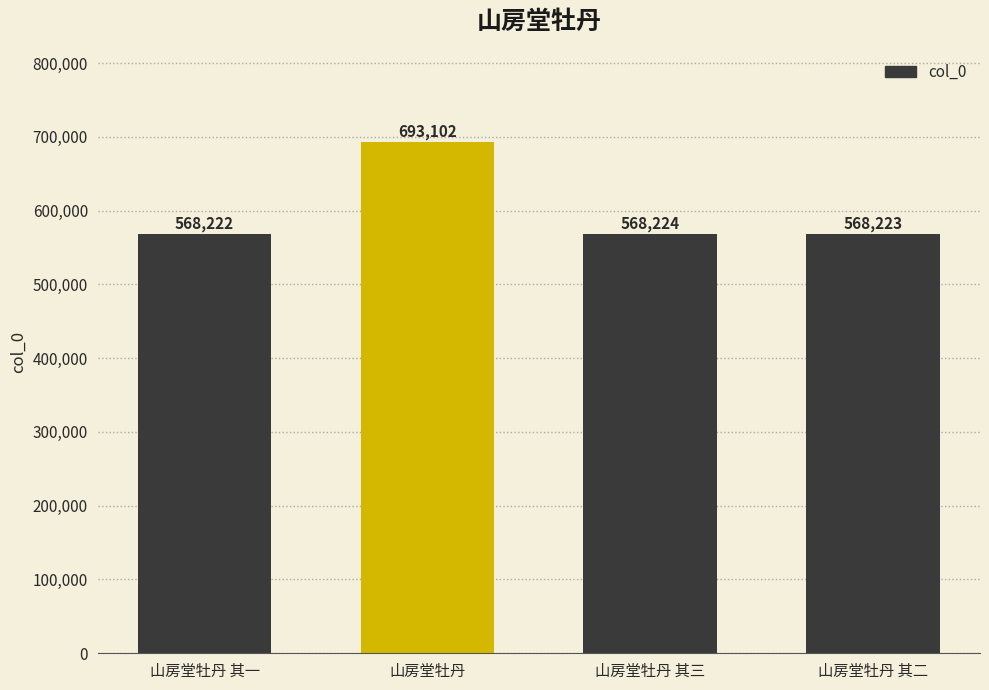

The chart shows a value of 568224 at 山房堂牡丹 其三. True or false?

True